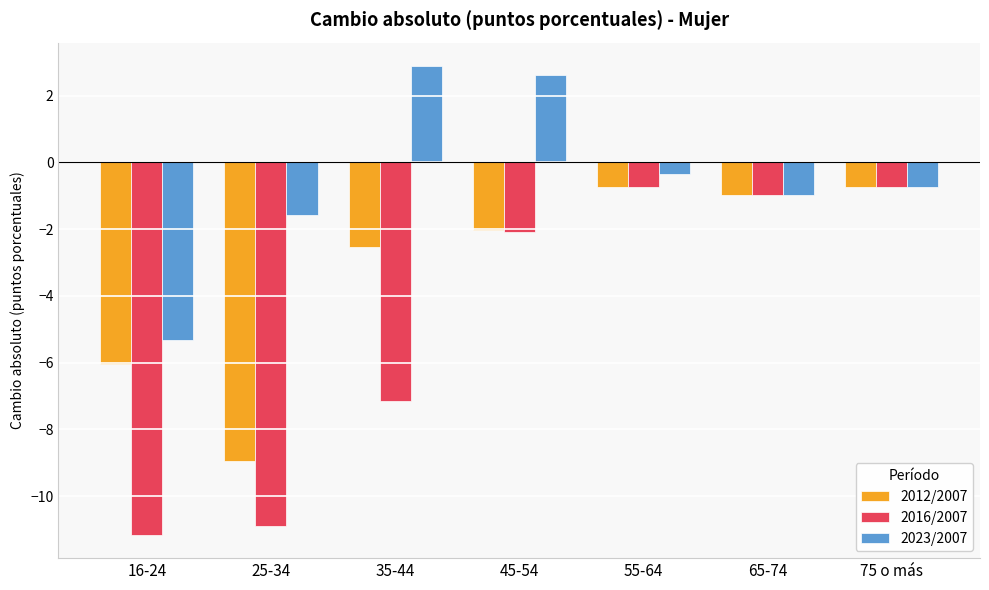

Which series has the widest spread of values?

2016/2007